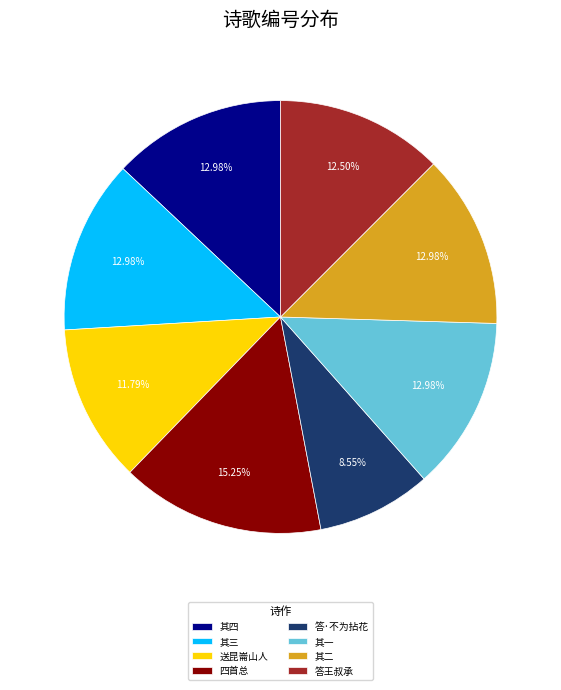

Is there any slice that represents more than half of the pie?

No